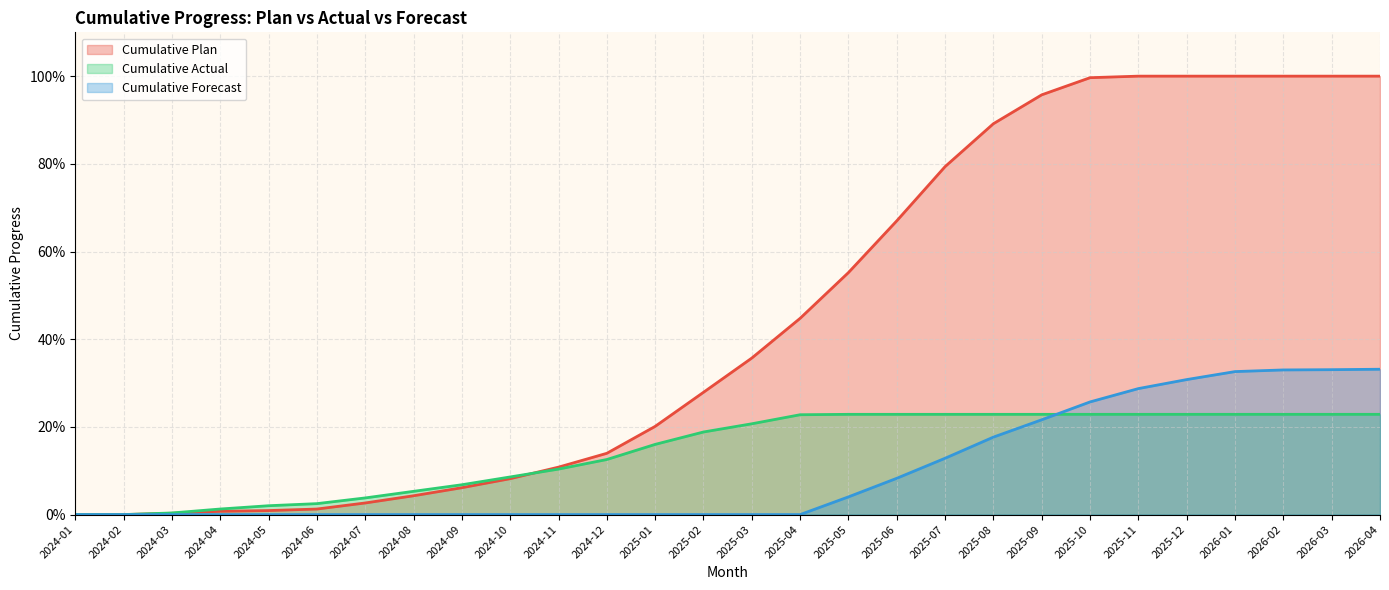

Is the value of Cumulative Forecast at 2025-04 greater than the value of Cumulative Actual at 2026-03?

No